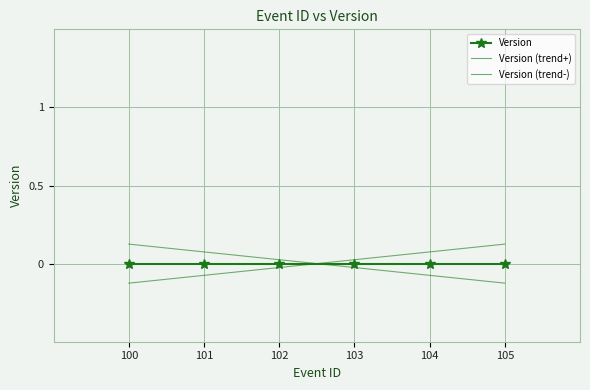

Which series changed the most between 102 and 105?

Version (trend+)